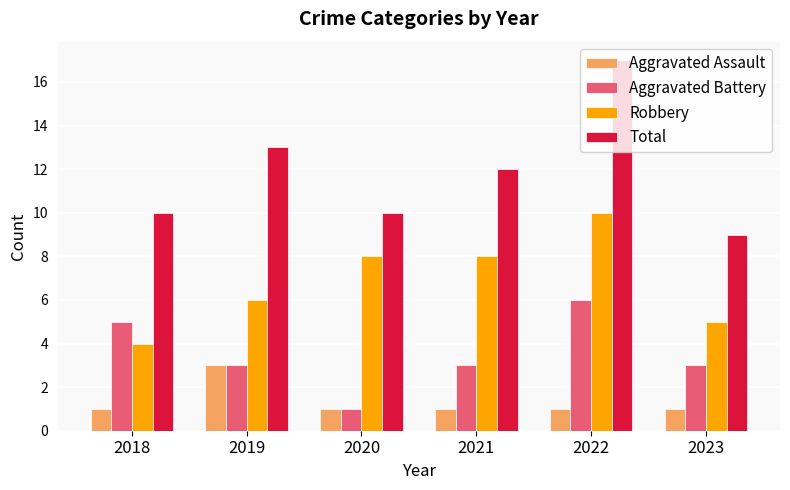

How many categories are shown in the chart?

6